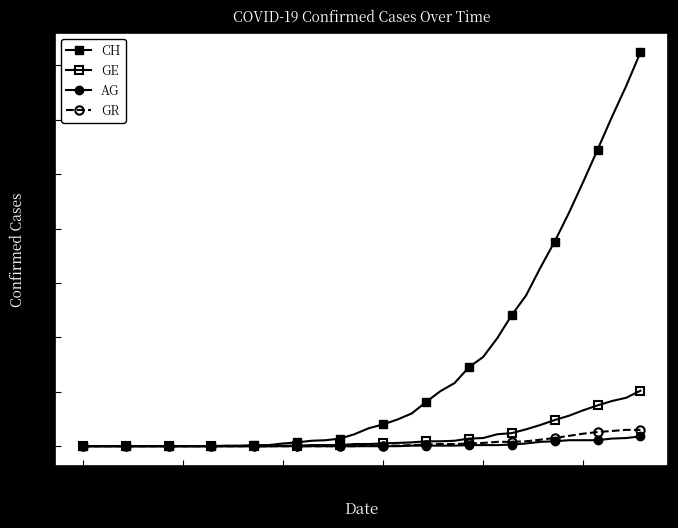

Is this an area chart (filled region under the line)?

No